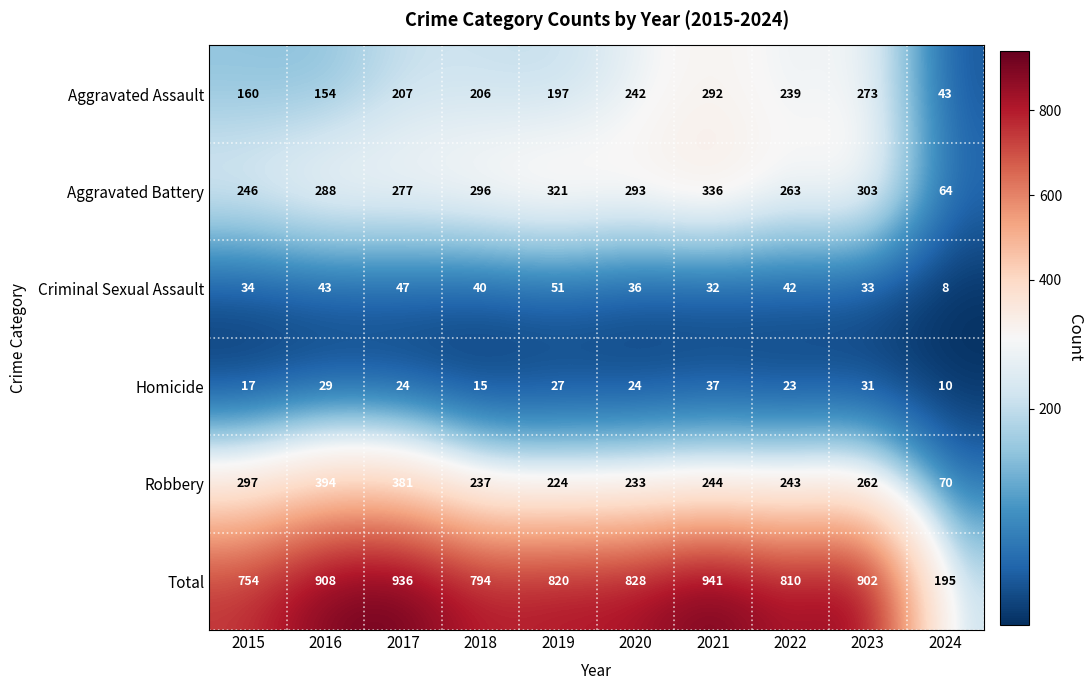

Which series changed the most between 2015 and 2021?

Total